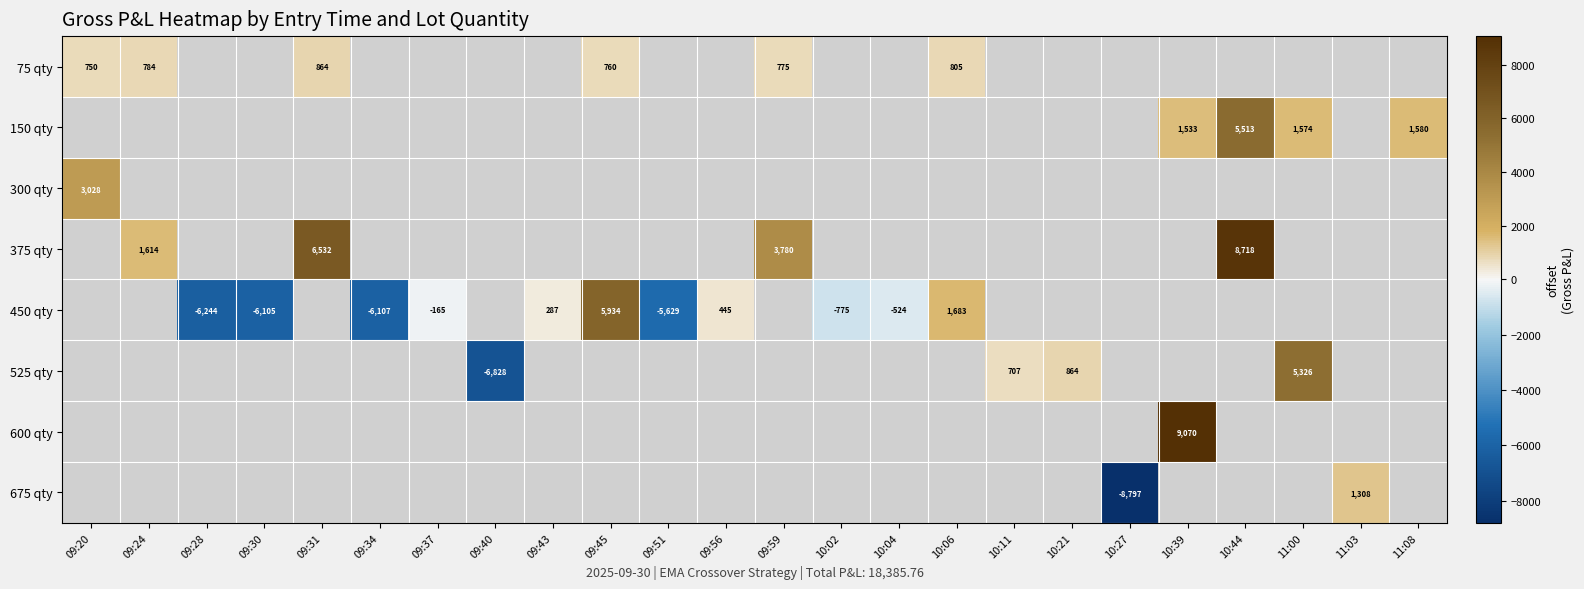

The value of 300 qty at 09:20 is 4052.3. True or false?

False